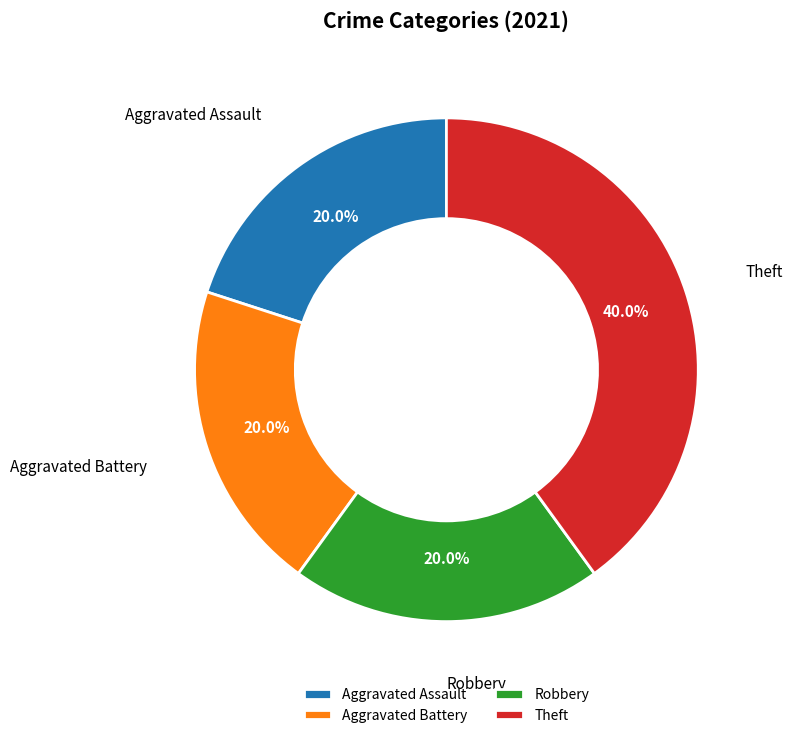

How many segments does this pie chart have?

4